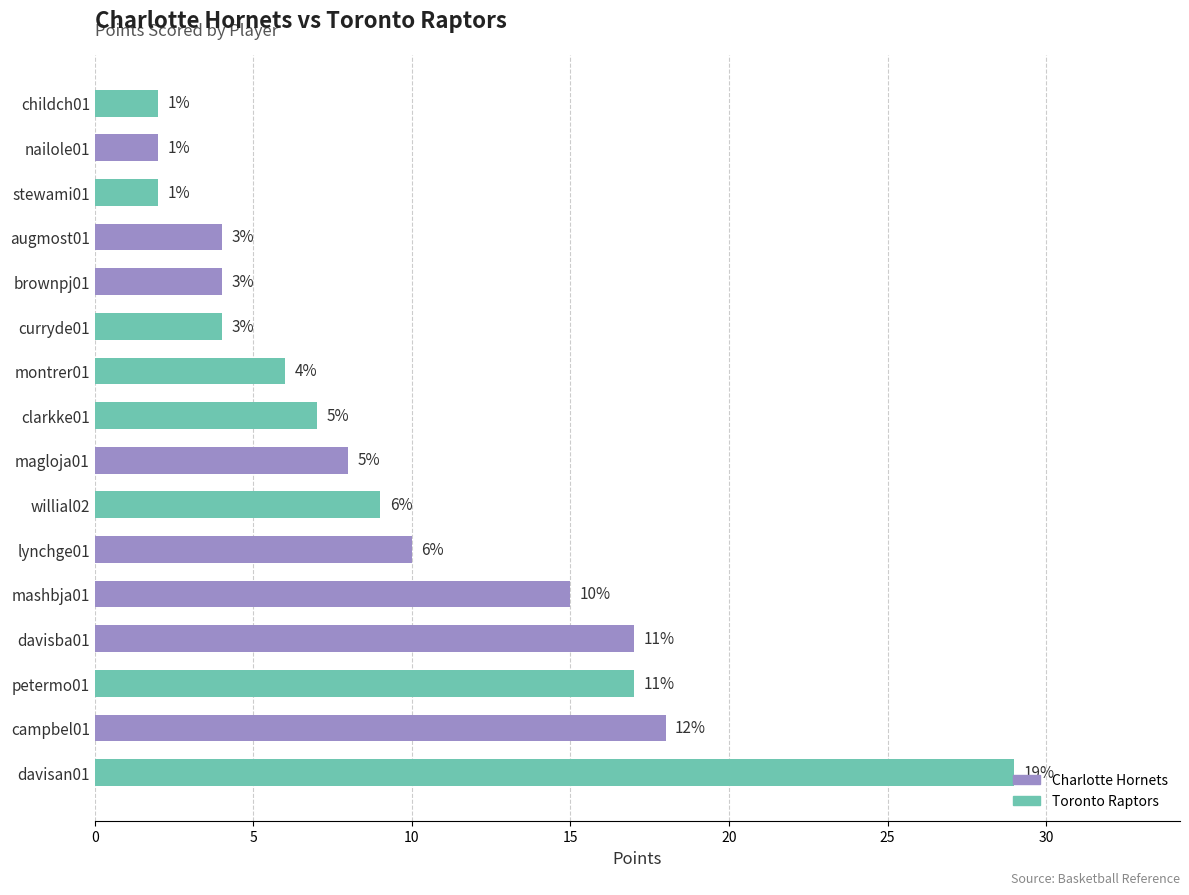

Are the bars grouped side by side (vs. stacked)?

No